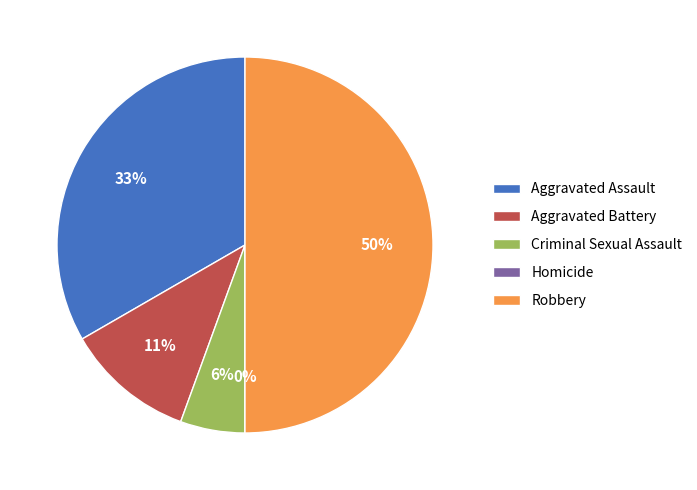

To the nearest percent, what portion does Aggravated Battery represent?

11%